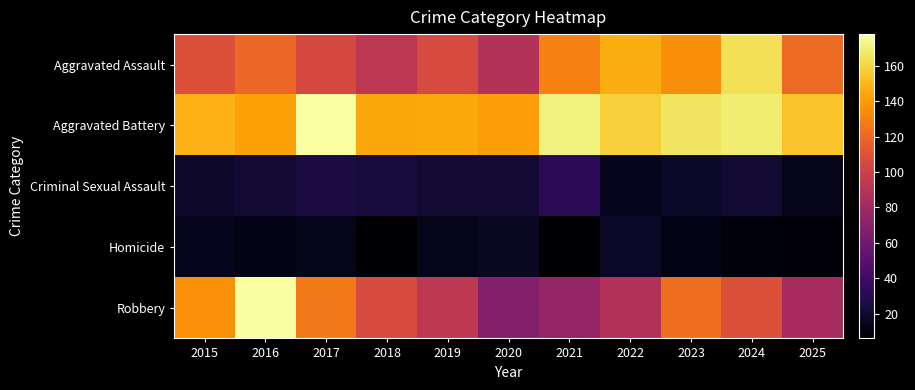

Reading left to right, list all the values displayed in this chart.

Aggravated Assault: 2015=109	2016=120	2017=105	2018=93	2019=106	2020=88	2021=130	2022=147	2023=135	2024=164	2025=121
Aggravated Battery: 2015=148	2016=143	2017=178	2018=144	2019=145	2020=141	2021=171	2022=158	2023=166	2024=169	2025=154
Criminal Sexual Assault: 2015=19	2016=22	2017=25	2018=24	2019=22	2020=21	2021=32	2022=15	2023=18	2024=22	2025=14
Homicide: 2015=15	2016=13	2017=14	2018=7	2019=14	2020=17	2021=6	2022=18	2023=13	2024=10	2025=8
Robbery: 2015=136	2016=177	2017=127	2018=106	2019=94	2020=68	2021=75	2022=88	2023=123	2024=109	2025=83